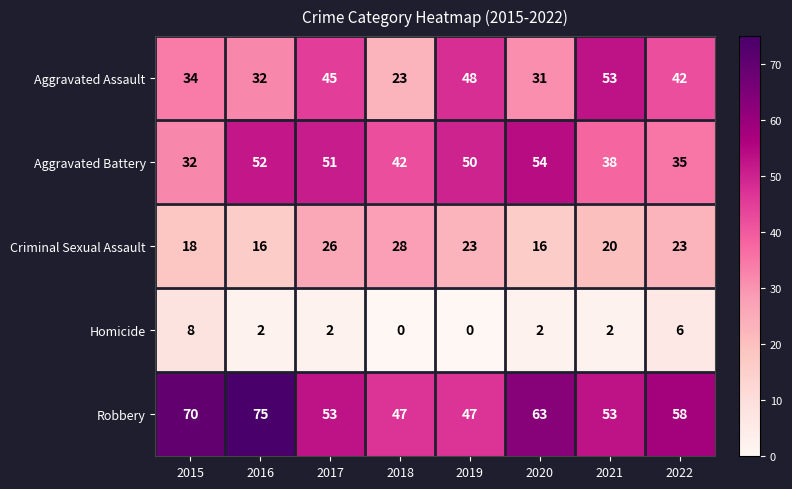

Read the Robbery value at 2017.

53